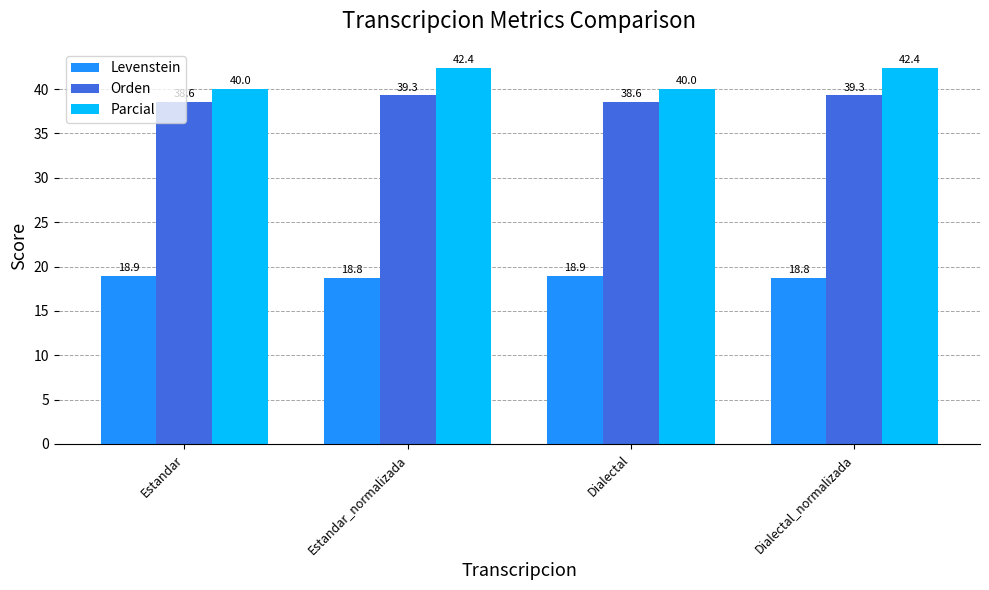

How many Levenstein values are between 18 and 19?

4